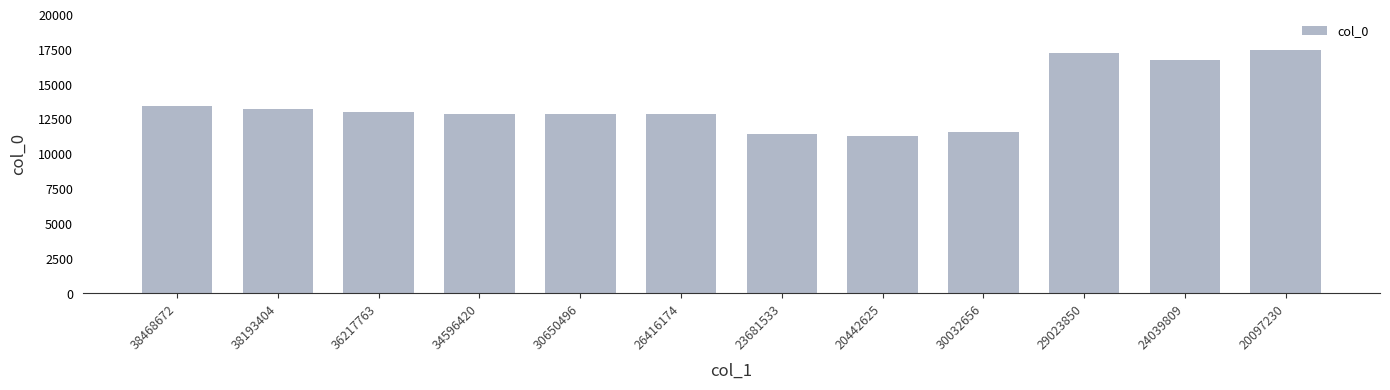

Read the value at 24039809.

16755.1